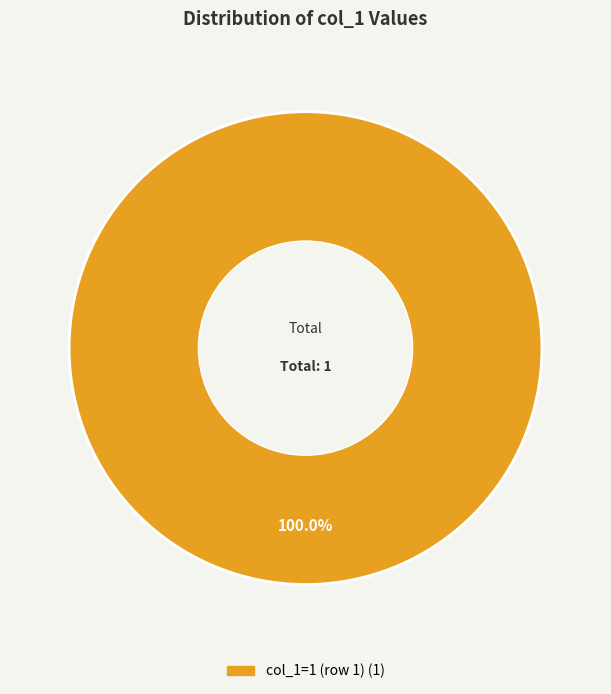

Is there any slice that represents more than half of the pie?

Yes